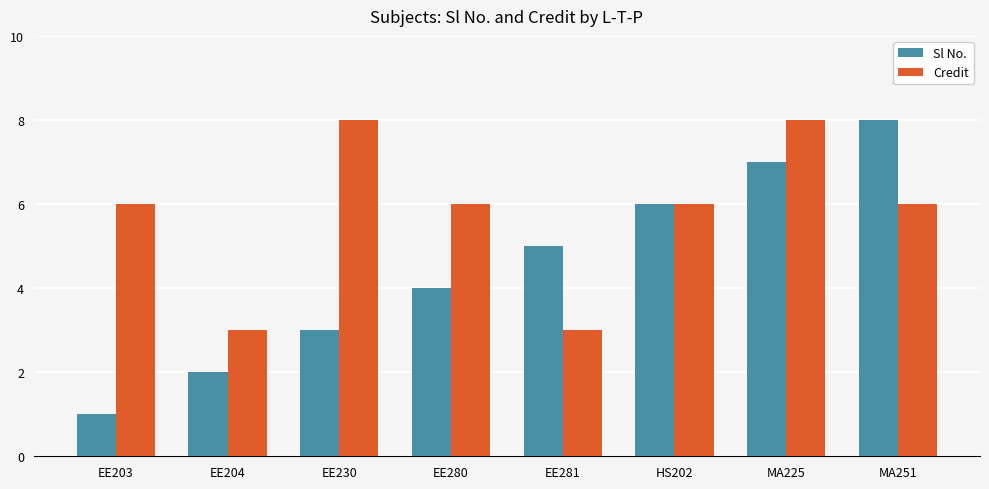

Reading left to right, transcribe all the data shown in this chart.

Sl No.: 1	2	3	4	5	6	7	8
Credit: 6	3	8	6	3	6	8	6